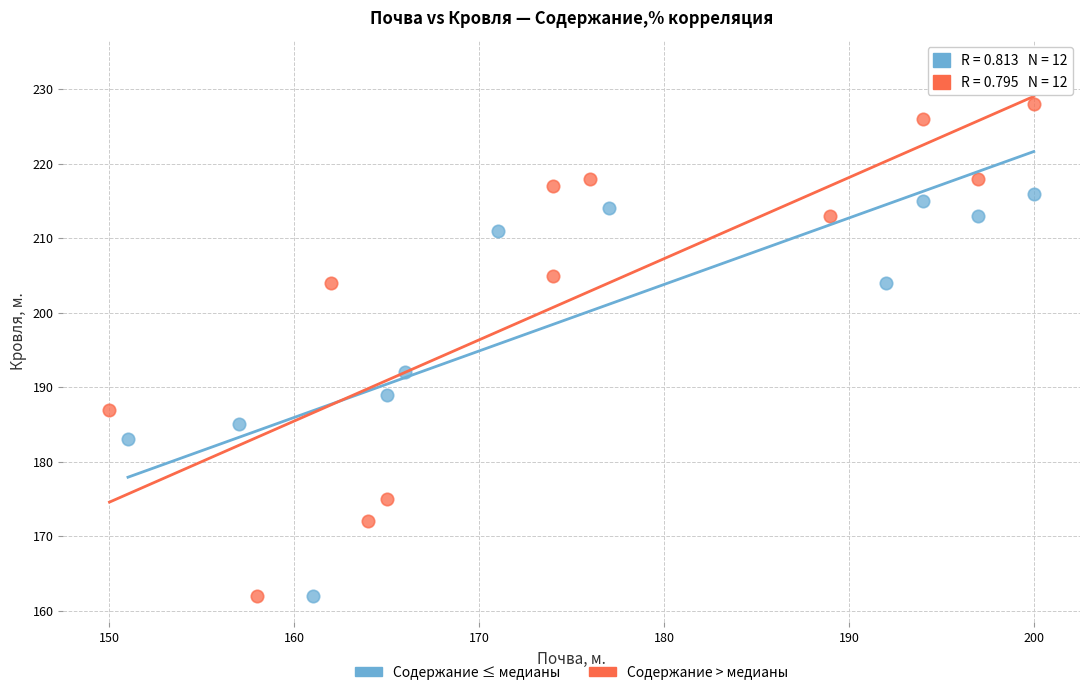

What are all the series names shown in the legend?

Содержание ≤ медианы, Содержание > медианы